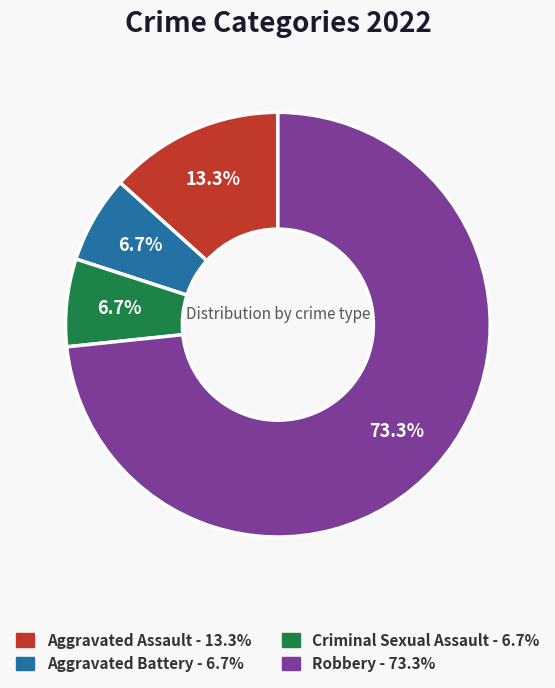

The Criminal Sexual Assault slice represents 7% of the pie. True or false?

True